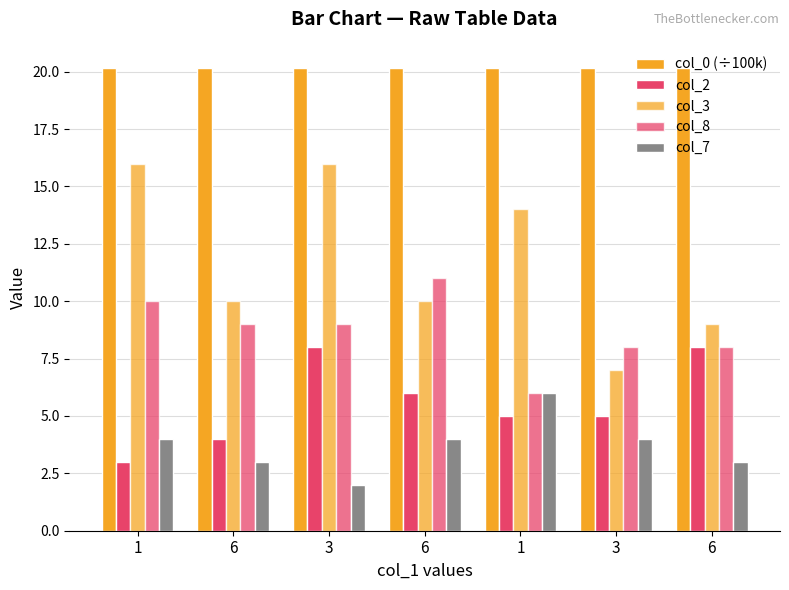

How many bars are there in each group?

5